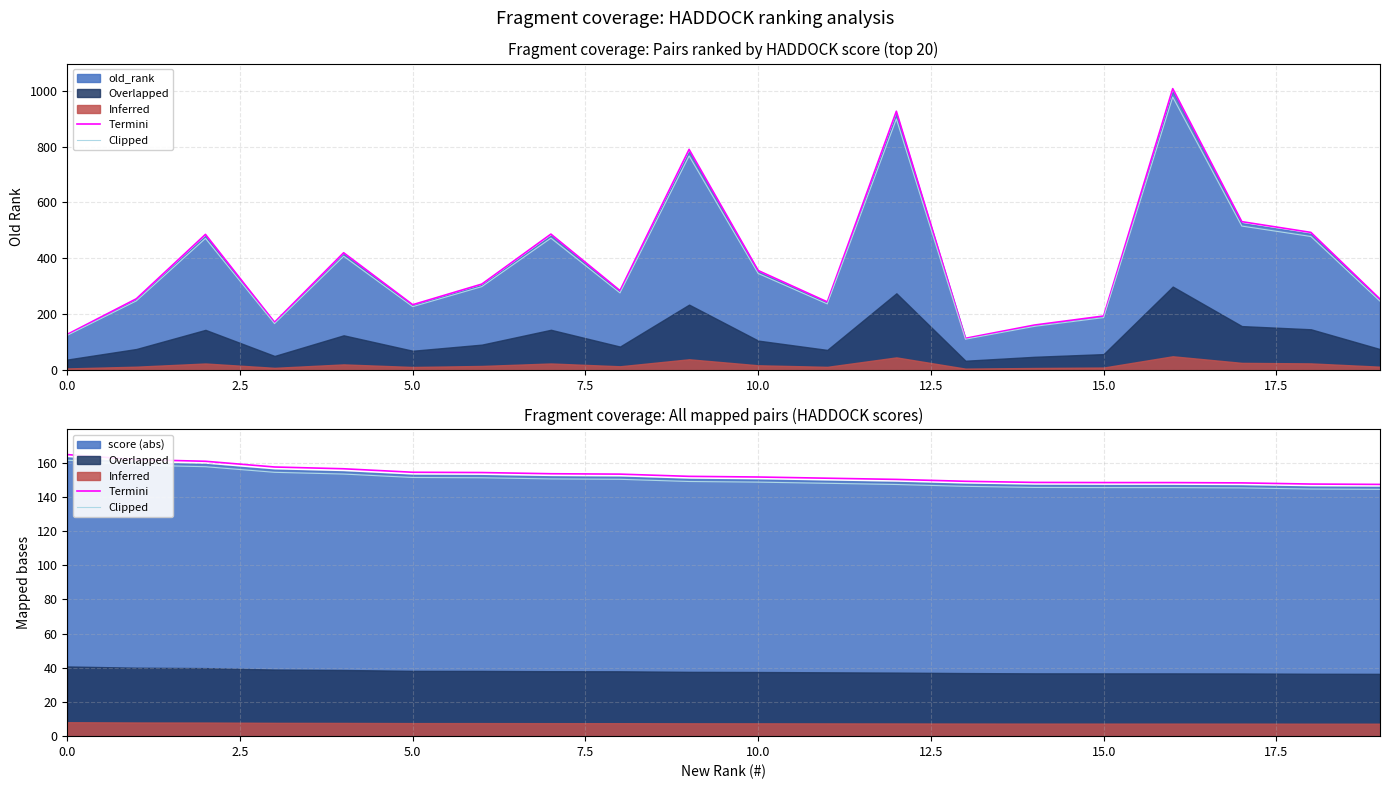

True or false: Clipped and Termini cross at least once.

False